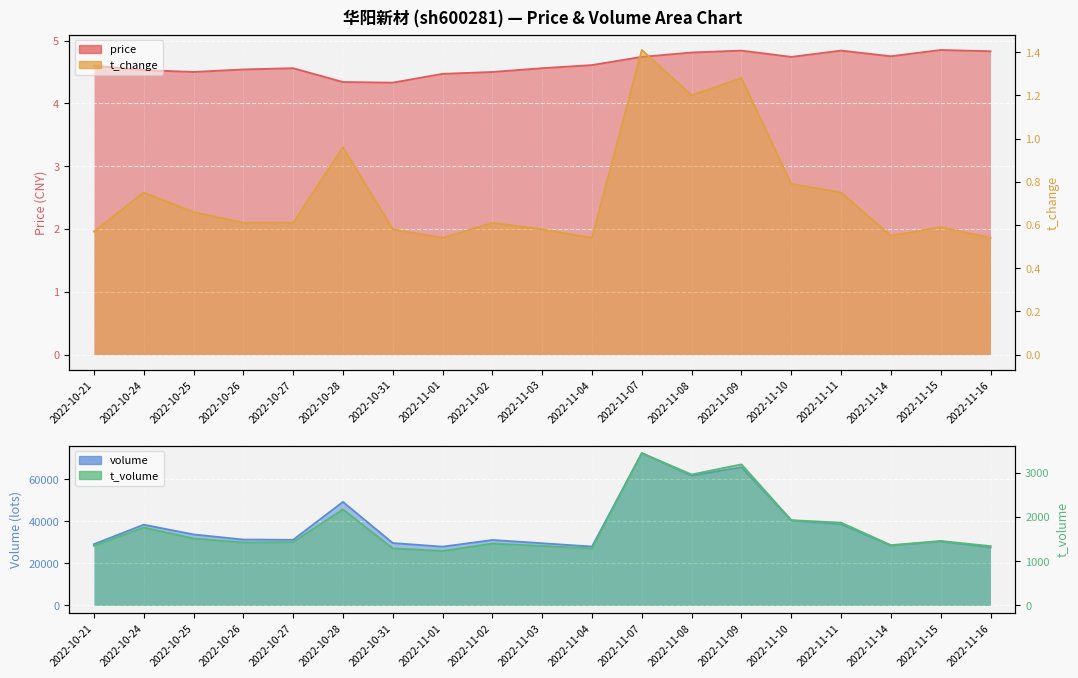

Reading left to right, list all the values displayed in this chart.

price: 4.6	4.5	4.5	4.5	4.6	4.3	4.3	4.5	4.5	4.6	4.6	4.7	4.8	4.8	4.7	4.8	4.8	4.8	4.8
t_change: 0.6	0.8	0.7	0.6	0.6	1.0	0.6	0.5	0.6	0.6	0.5	1.4	1.2	1.3	0.8	0.8	0.6	0.6	0.5